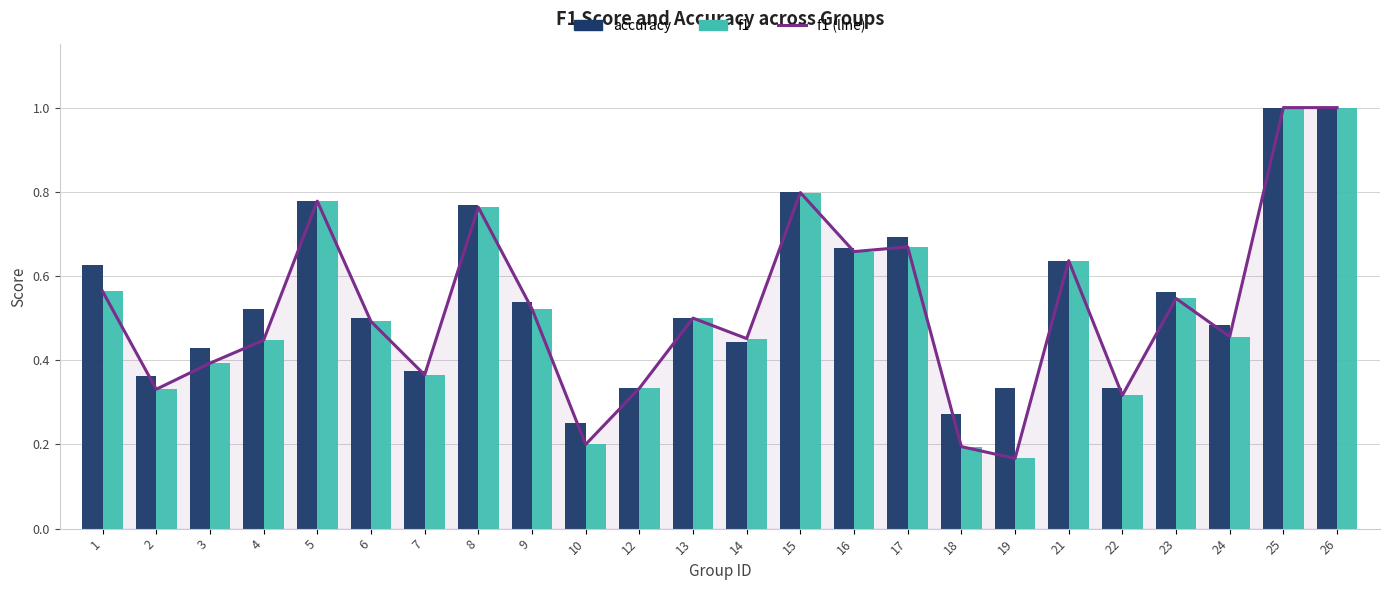

Reading right to left, what are all the values shown in this chart?

f1 (line): 26=1.0	25=1.0	24=0.5	23=0.5	22=0.3	21=0.6	19=0.2	18=0.2	17=0.7	16=0.7	15=0.8	14=0.5	13=0.5	12=0.3	10=0.2	9=0.5	8=0.8	7=0.4	6=0.5	5=0.8	4=0.4	3=0.4	2=0.3	1=0.6
accuracy: 26=1.0	25=1.0	24=0.5	23=0.6	22=0.3	21=0.6	19=0.3	18=0.3	17=0.7	16=0.7	15=0.8	14=0.4	13=0.5	12=0.3	10=0.2	9=0.5	8=0.8	7=0.4	6=0.5	5=0.8	4=0.5	3=0.4	2=0.4	1=0.6
f1: 26=1.0	25=1.0	24=0.5	23=0.5	22=0.3	21=0.6	19=0.2	18=0.2	17=0.7	16=0.7	15=0.8	14=0.5	13=0.5	12=0.3	10=0.2	9=0.5	8=0.8	7=0.4	6=0.5	5=0.8	4=0.4	3=0.4	2=0.3	1=0.6